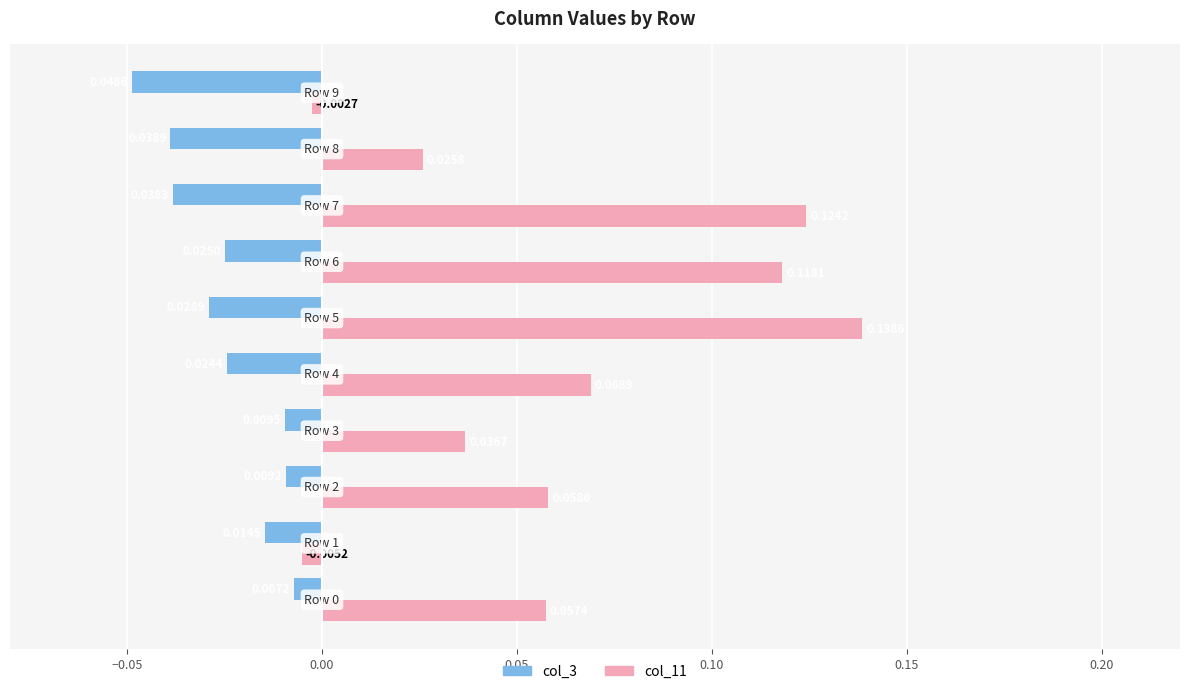

Which series has the largest total across all categories?

col_11